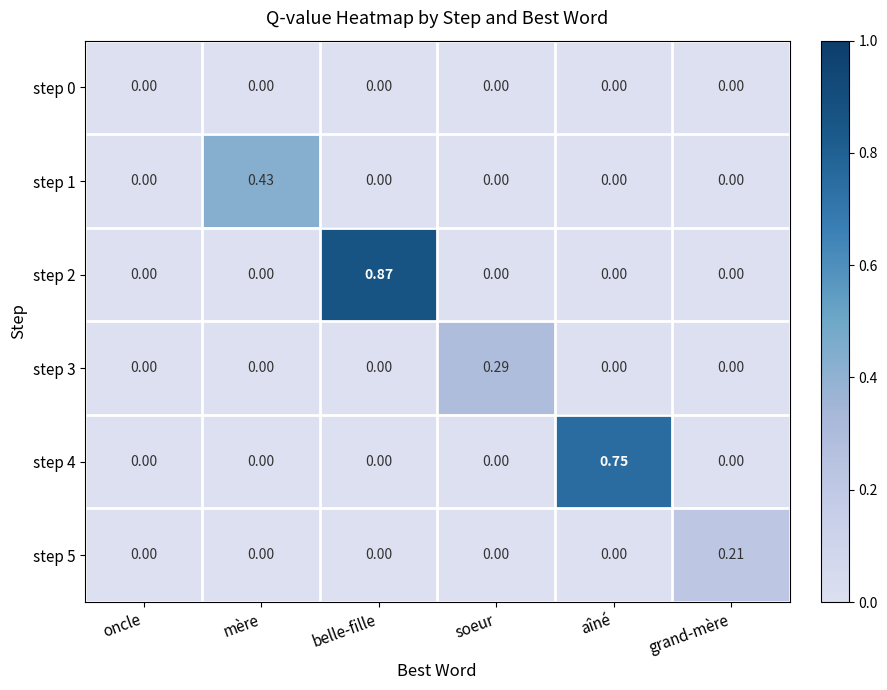

At which category is the sum across all series the highest?

belle-fille